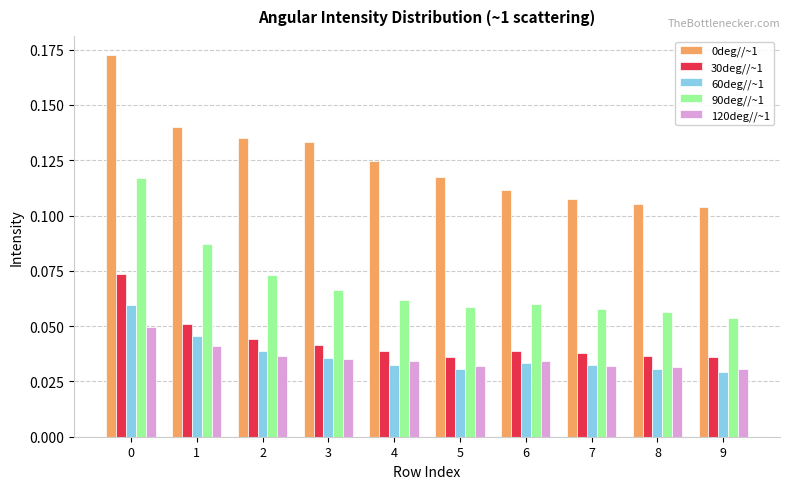

What is the total value across all series at 3?

0.3